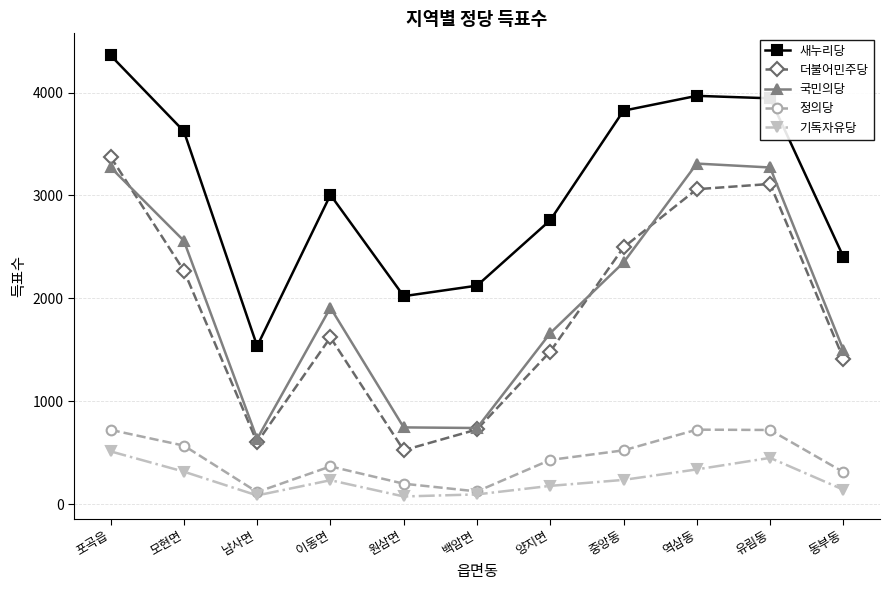

Between 포곡읍 and 이동면, which series saw the biggest shift?

더불어민주당